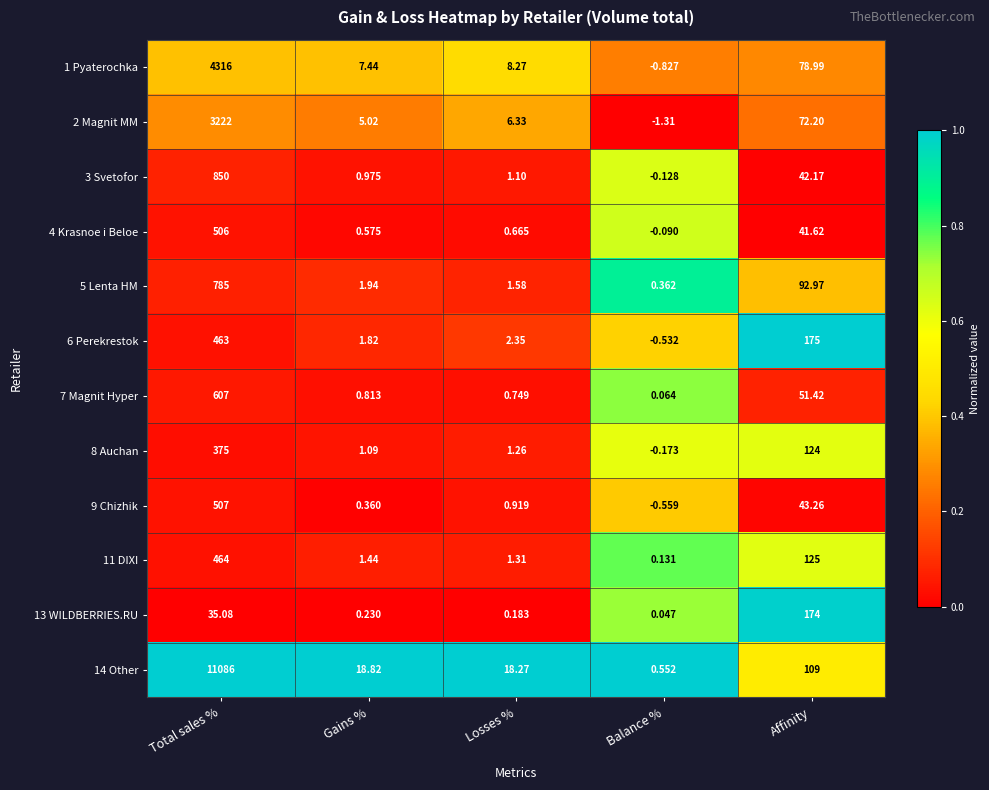

At which label does 13 WILDBERRIES.RU reach its minimum?

Balance %